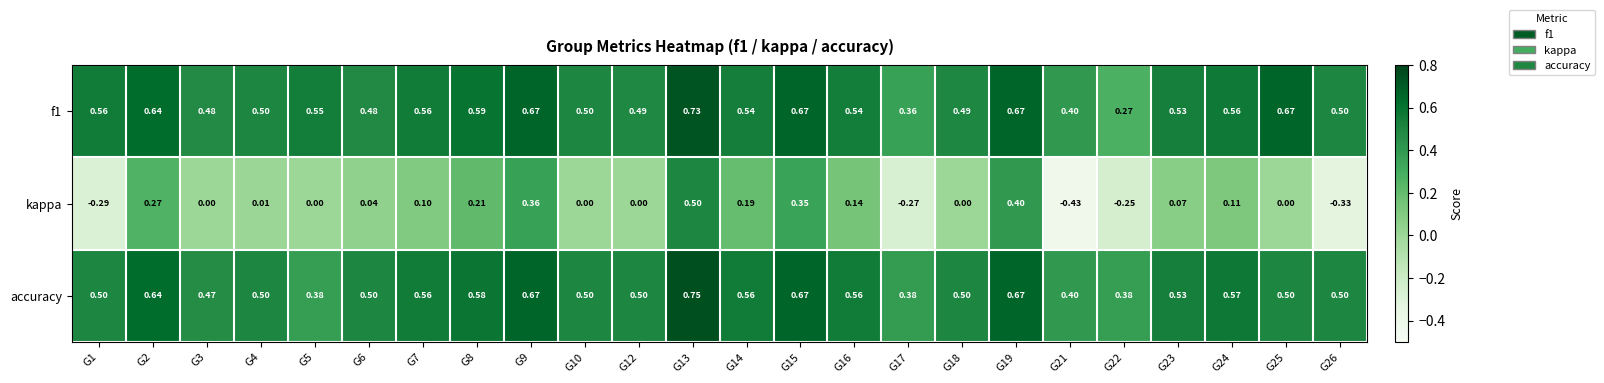

Which series changed the most between G6 and G15?

kappa